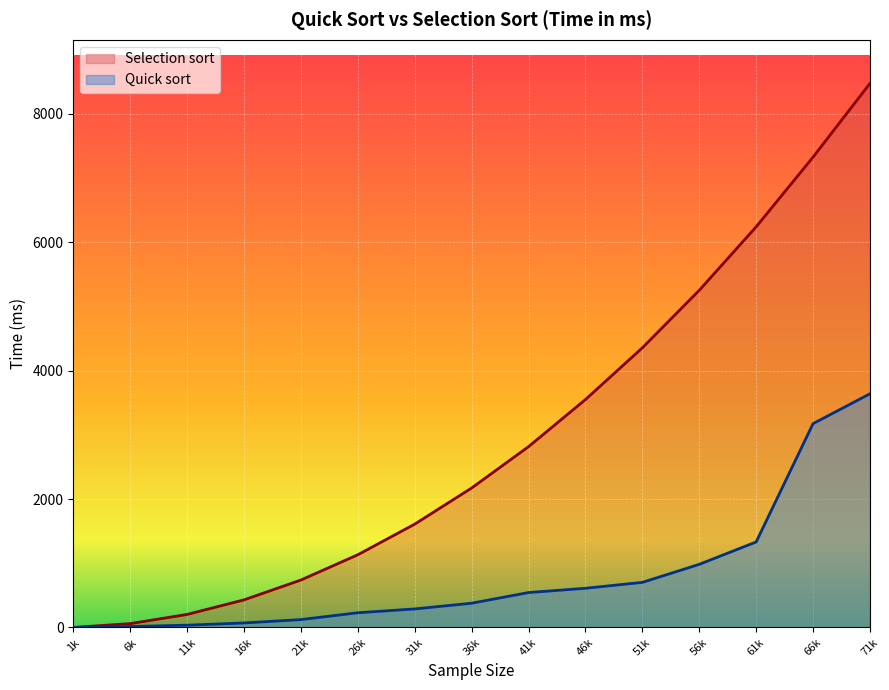

What is the difference between the maximum and minimum values in the Selection sort series?

8474.6